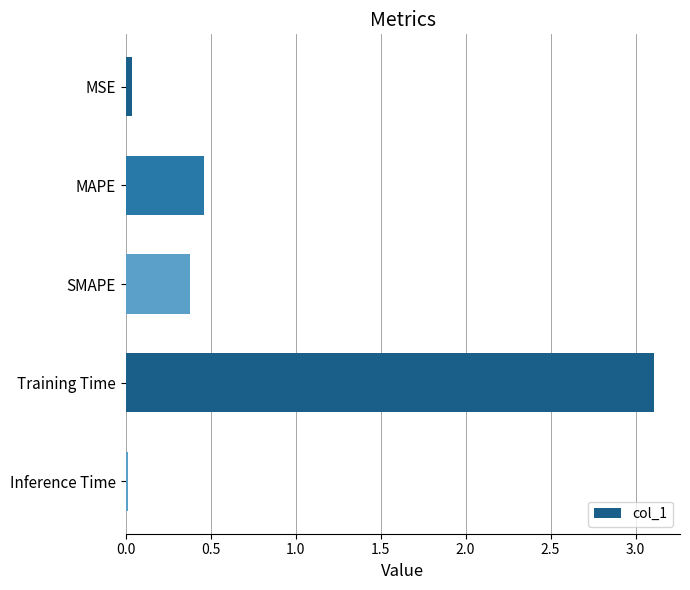

What is the average value?

0.8